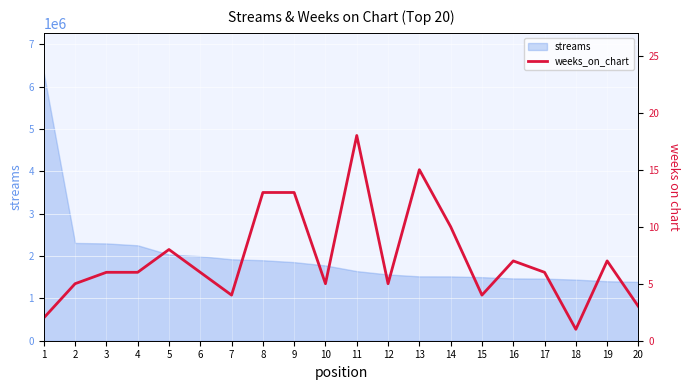

The value of streams at 11 is 1643059. True or false?

True